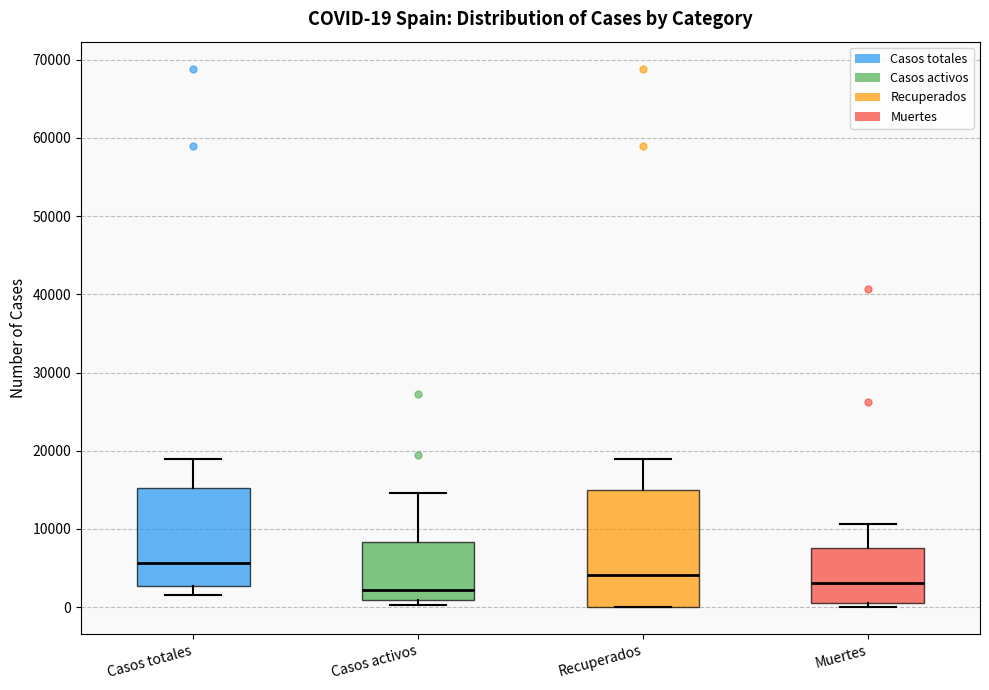

Which box is the tallest, from its lower edge to its upper edge?

Recuperados